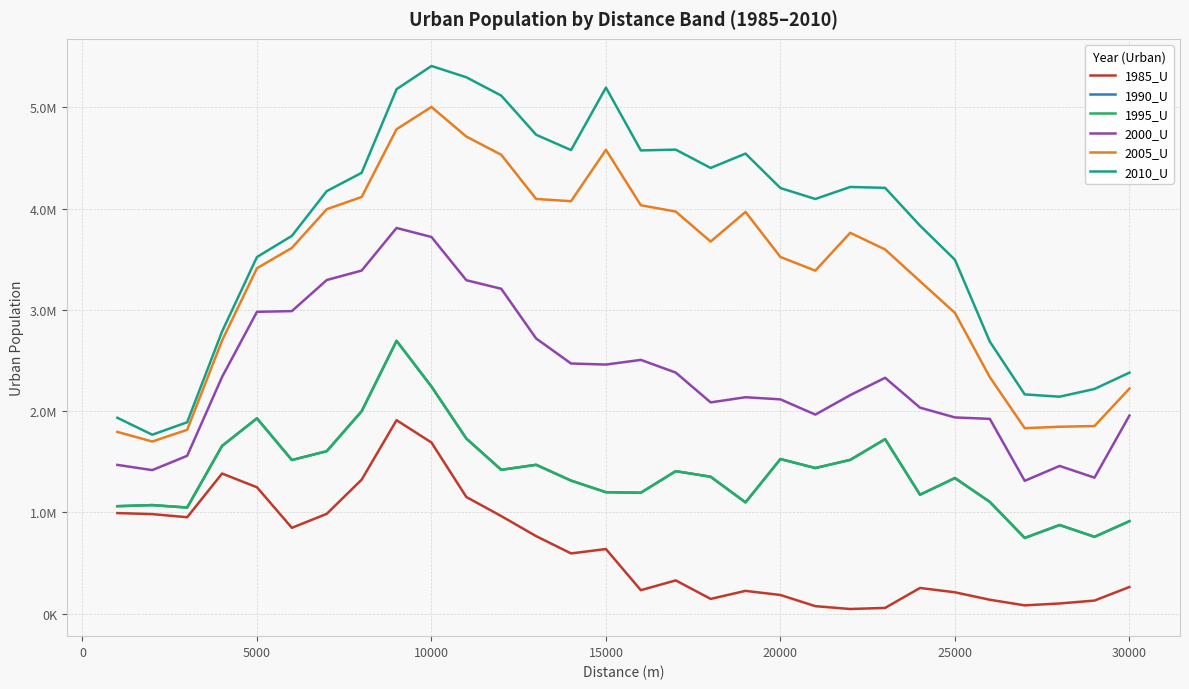

In 2005_U, how many points are lower than both neighbors (excluding endpoints)?

5